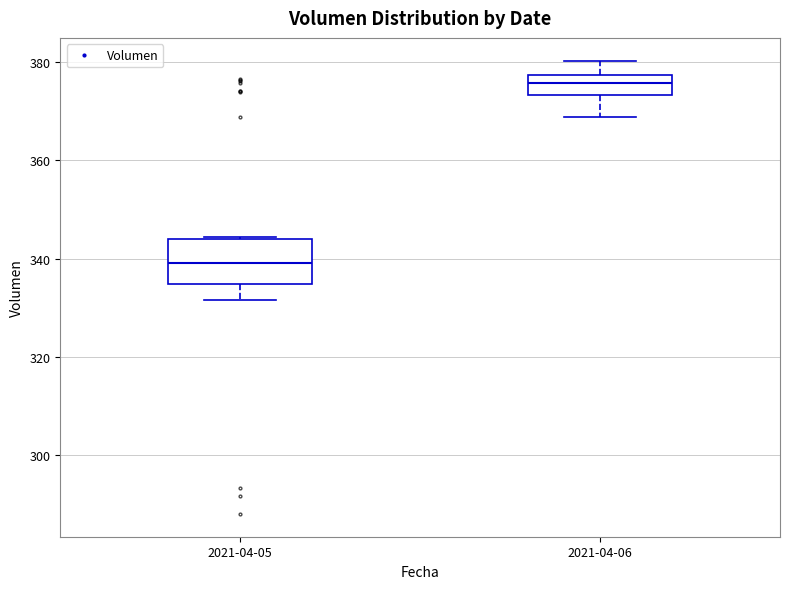

Where does the lower whisker of the box for 2021-04-05 end on the y-axis? The values are not printed on the chart, so give them approximately, as read against the axis.

332